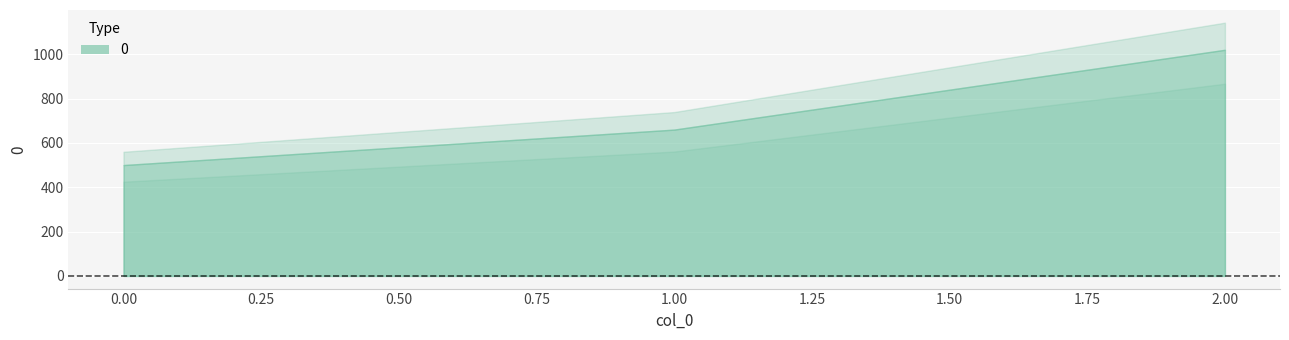

List the labels in order of value, smallest first.

0, 1, 2